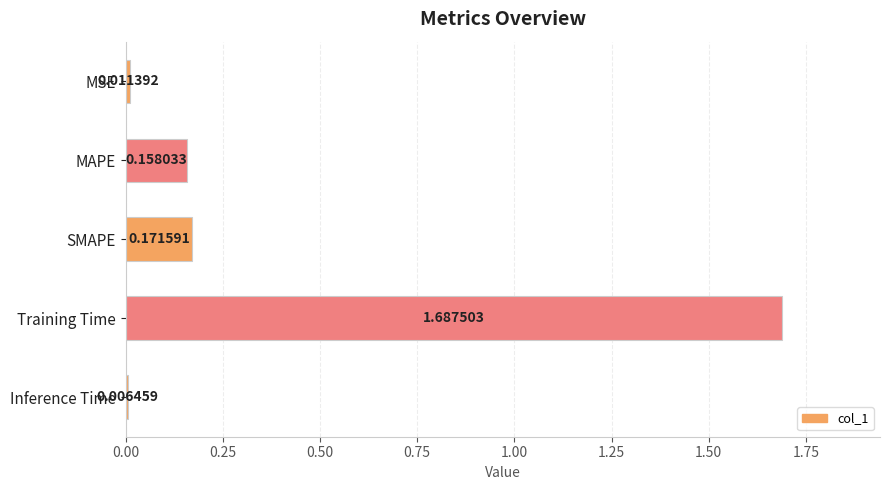

List the labels in order of value, largest first.

Training Time, SMAPE, MAPE, MSE, Inference Time